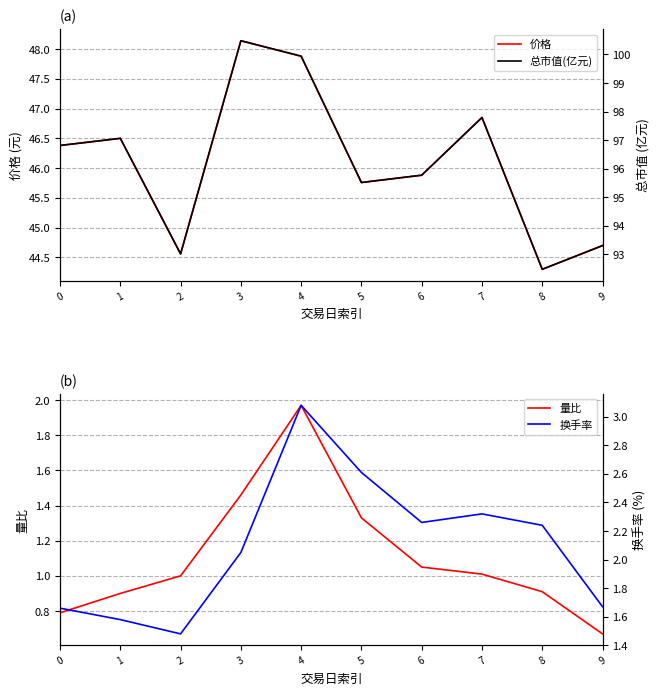

What is the maximum value for 总市值(亿元)?

100.5